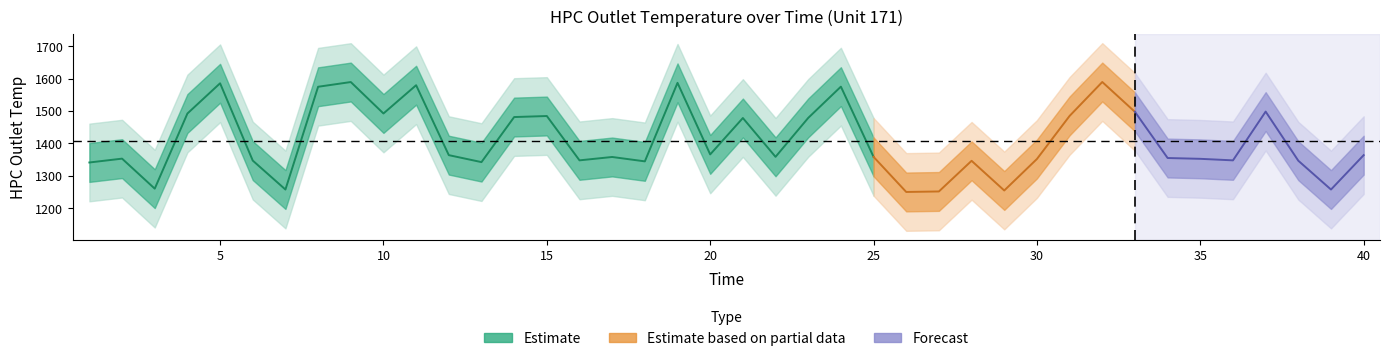

True or false: Time and HPC_mean cross at least once.

False